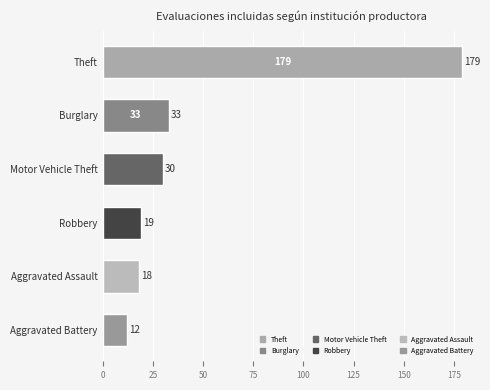

Reading top to bottom, list all the values displayed in this chart.

179	33	30	19	18	12